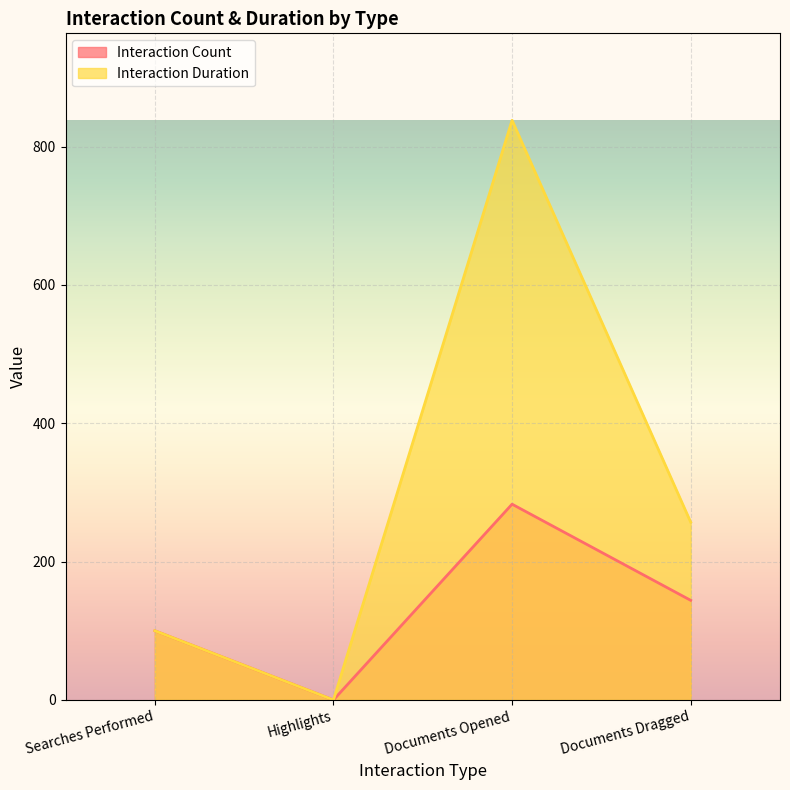

Which label corresponds to the largest value in the chart?

Documents Opened